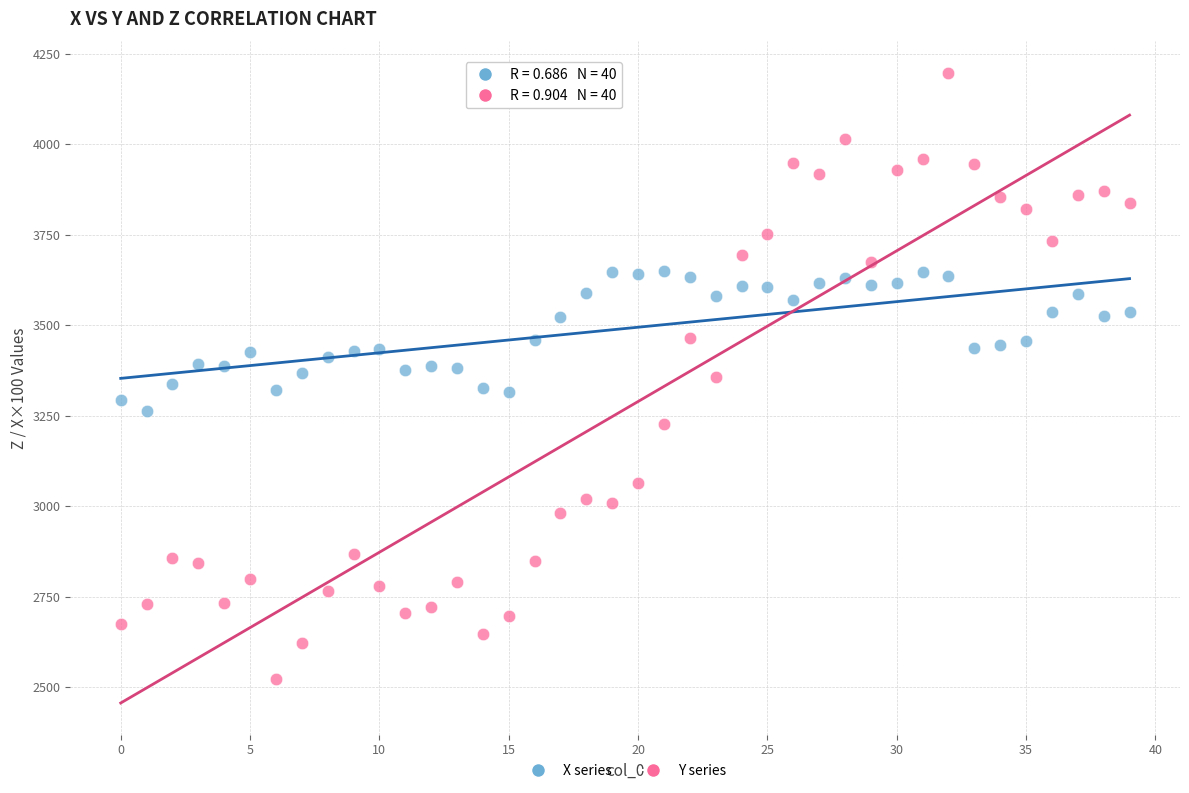

Which series reaches the maximum Y coordinate?

Y series